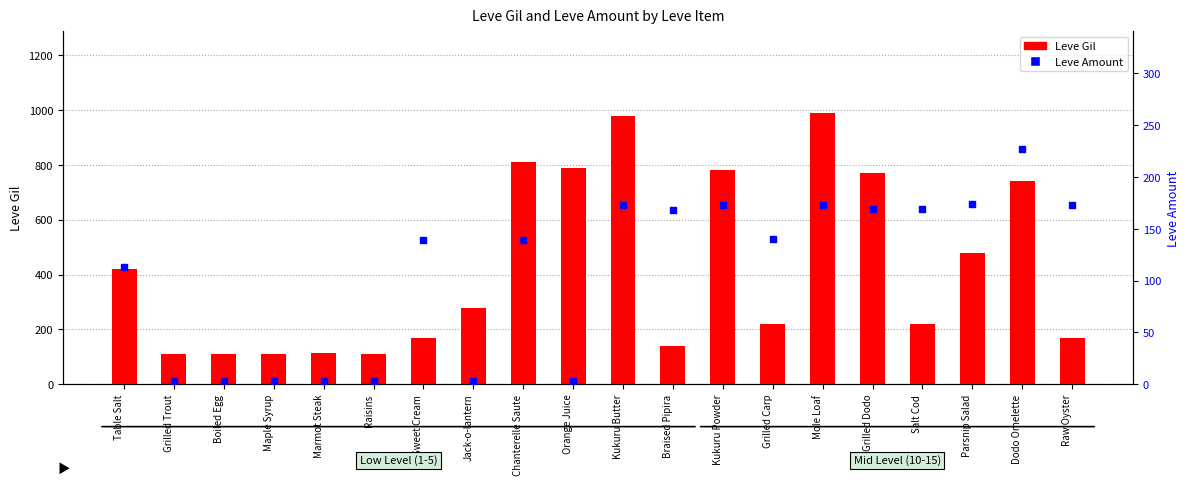

What is the total value across all series at Kukuru Powder?

953